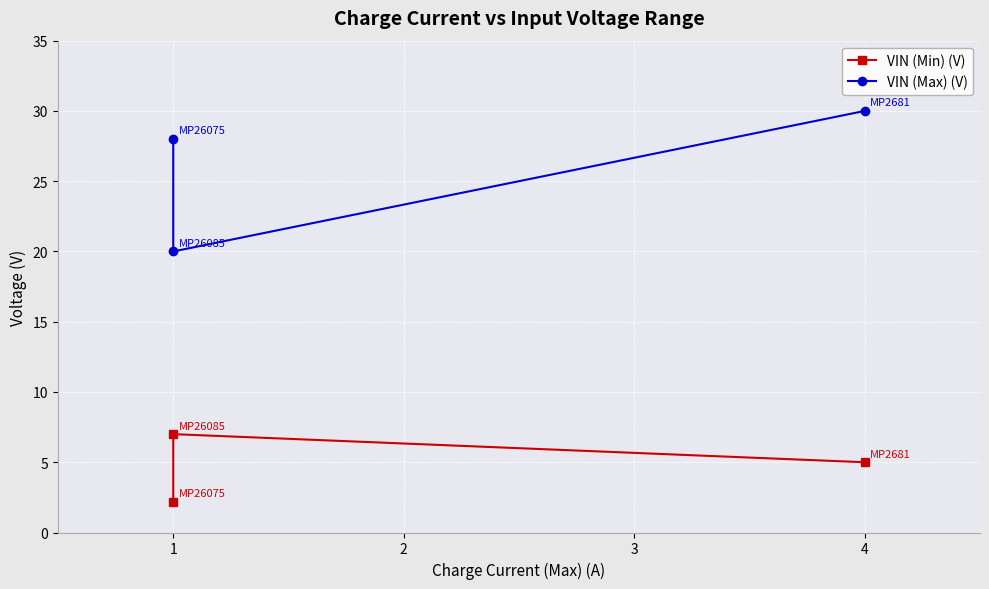

List the labels in order of VIN (Max) (V) value, smallest first.

1, 2, 0